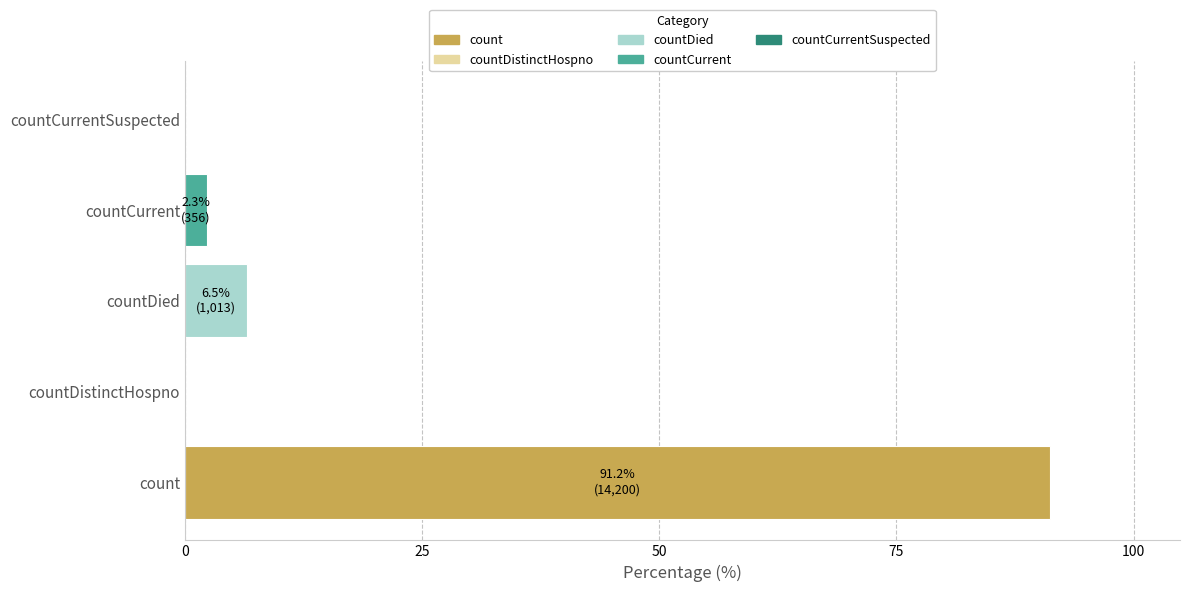

How many categories are shown in the chart?

5